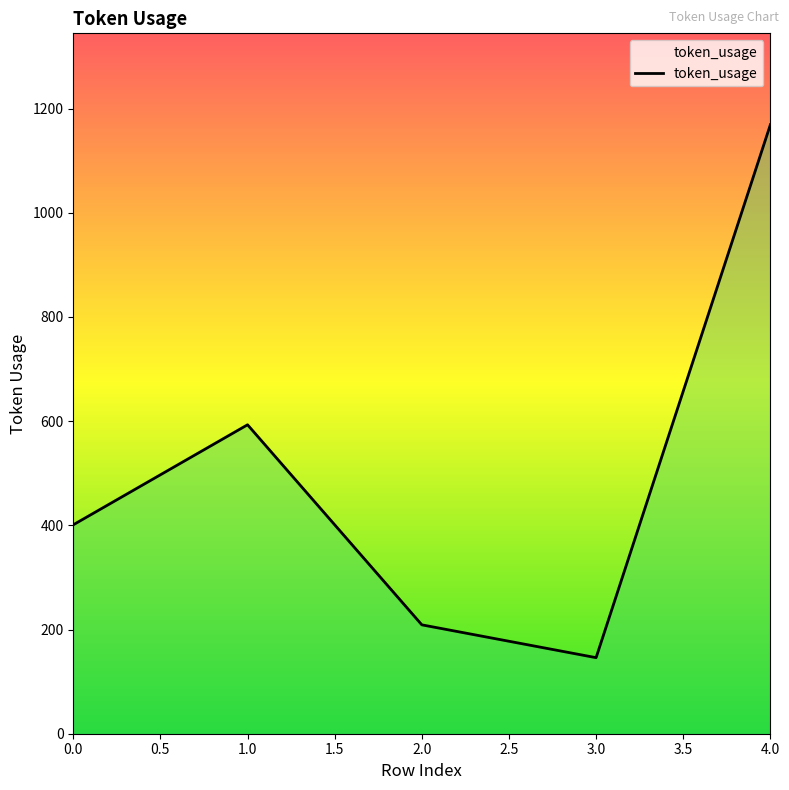

Rank the categories by value from highest to lowest.

4, 1, 0, 2, 3